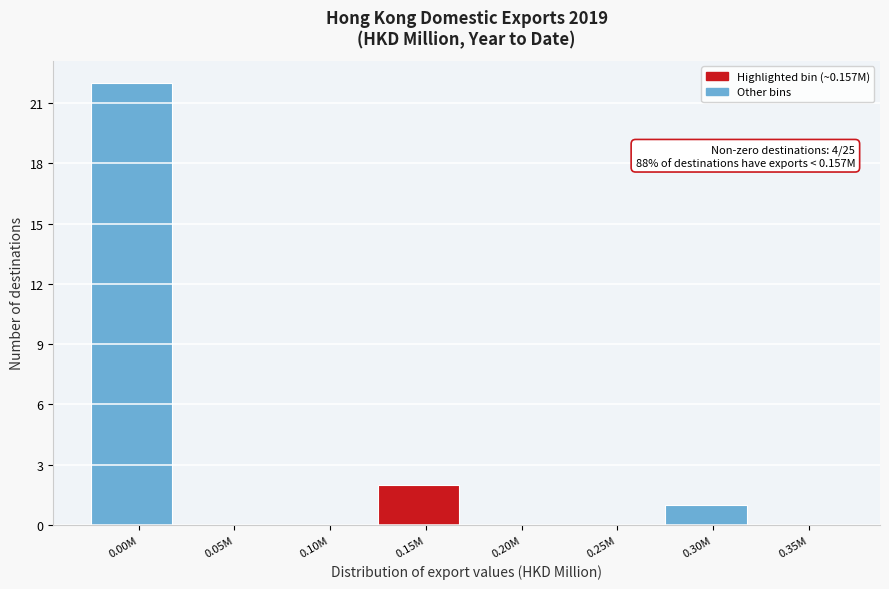

Reading left to right, list all the values displayed in this chart.

0.00M=22	0.05M=0	0.10M=0	0.15M=2	0.20M=0	0.25M=0	0.30M=1	0.35M=0